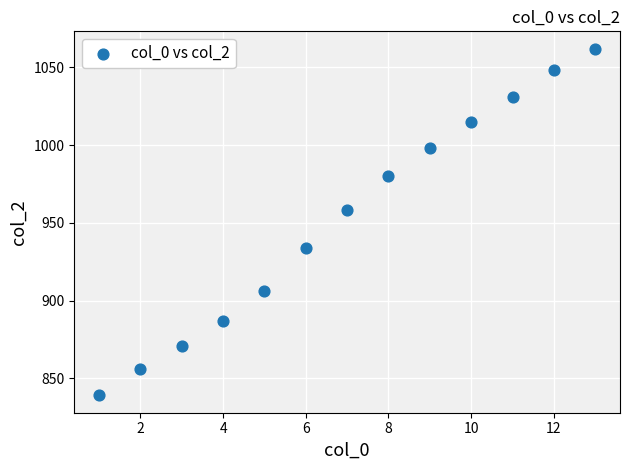

What Y value in the scatter plot is closest to 950?

958